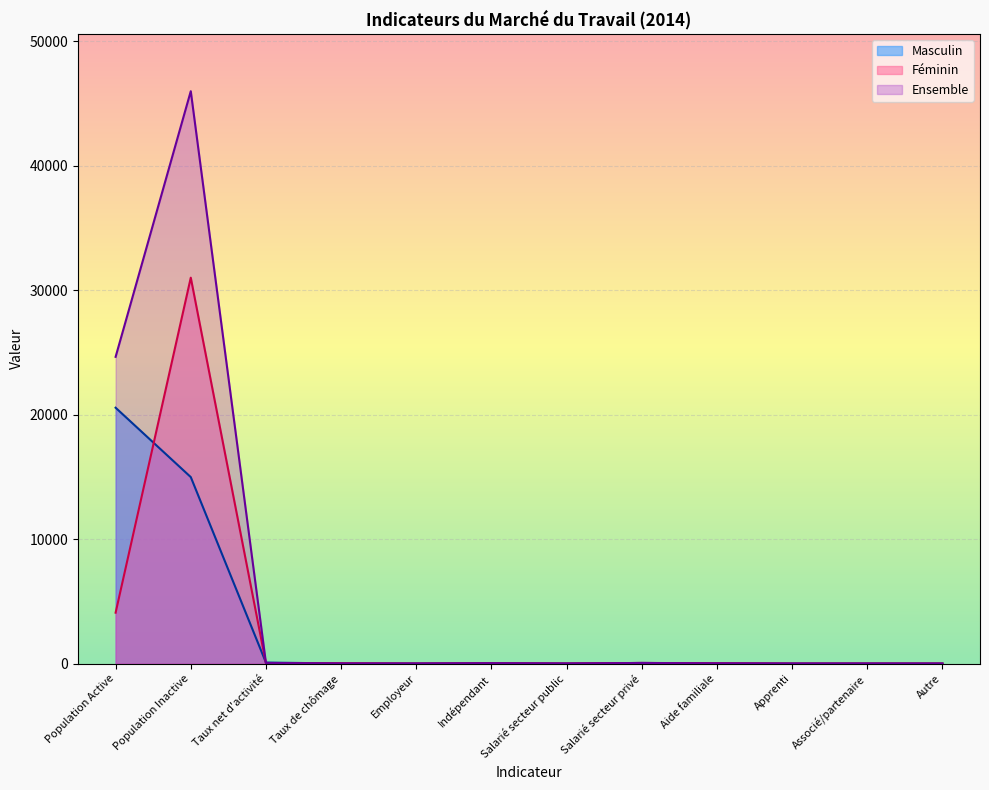

Where is the first local minimum for Féminin?

Taux net d'activité